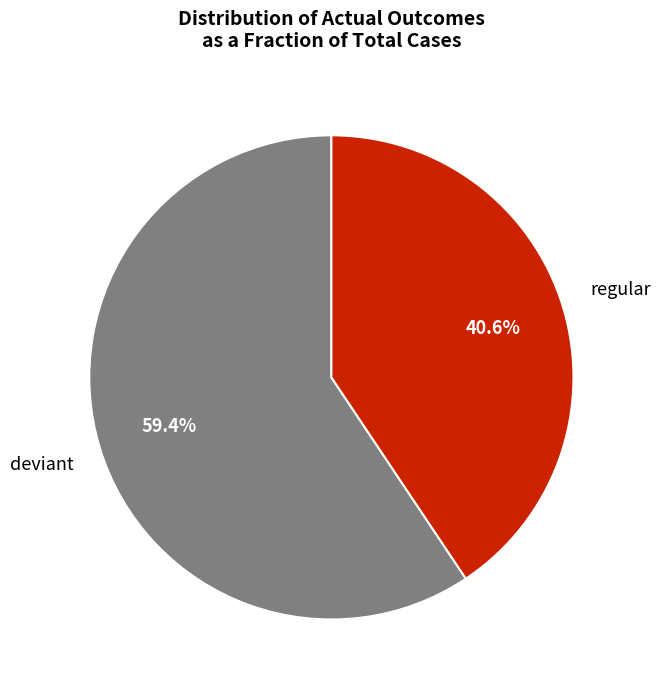

Is there a majority slice in this chart?

Yes